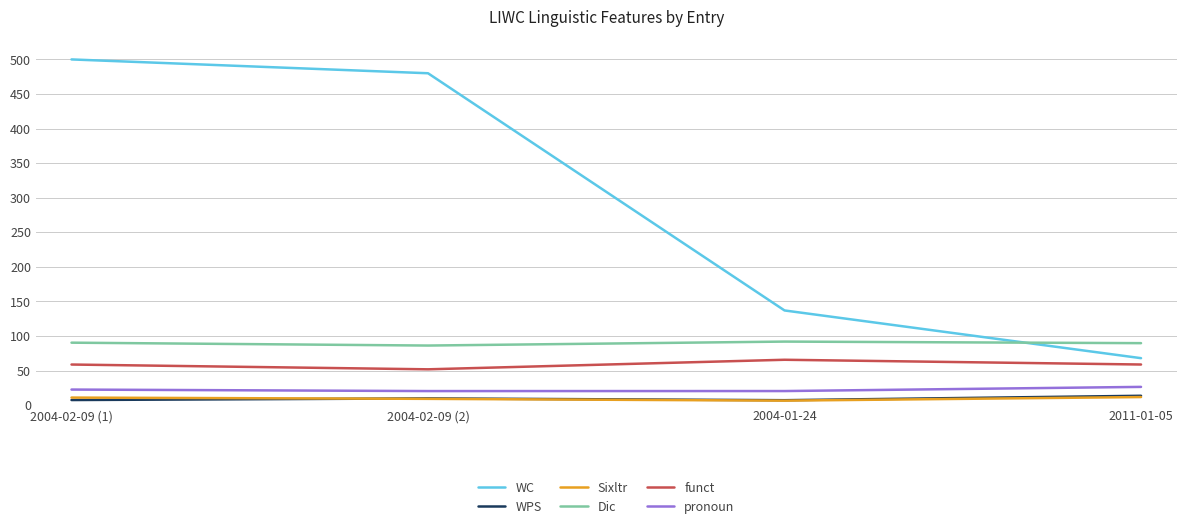

The value of Dic at 2011-01-05 is 89.7. True or false?

True